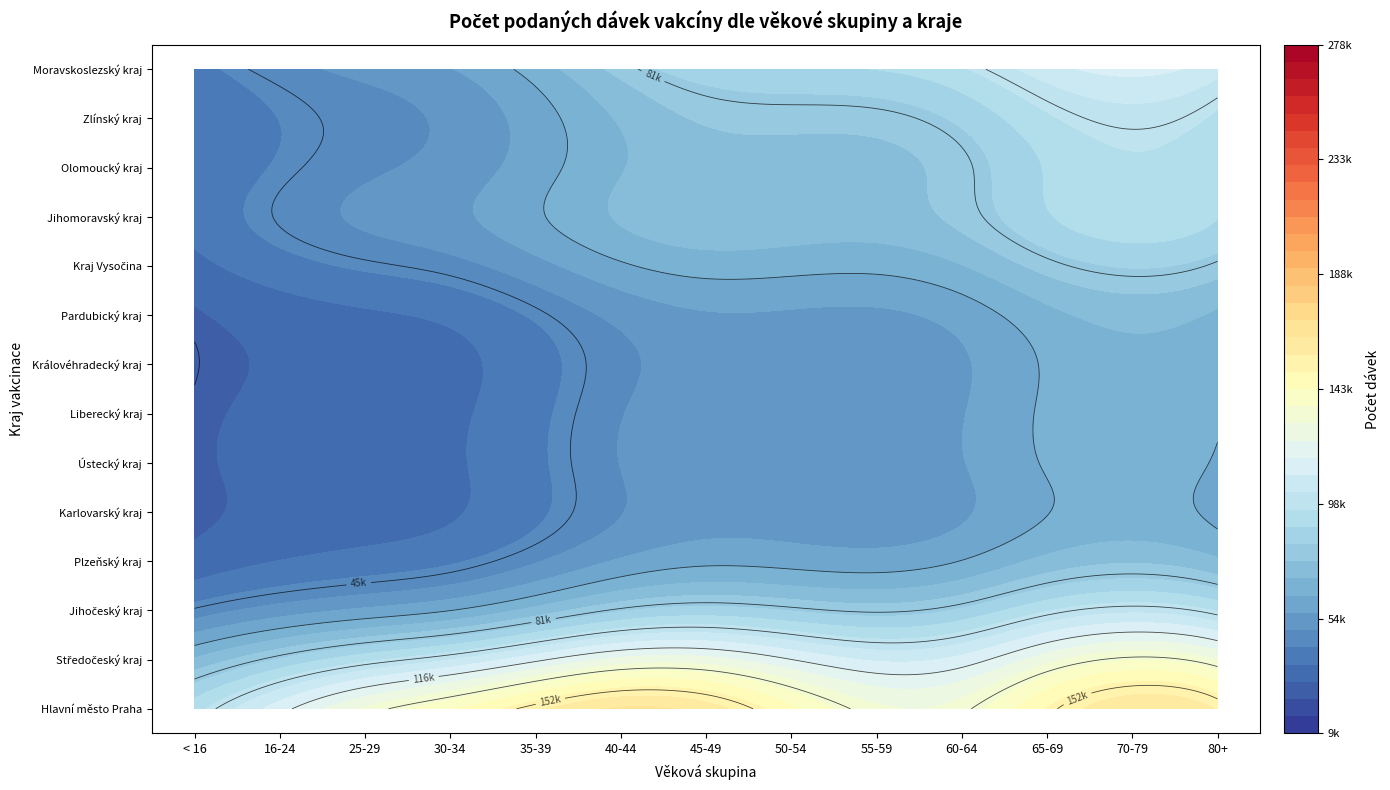

What is the minimum value for Plzeňský kraj?

18193